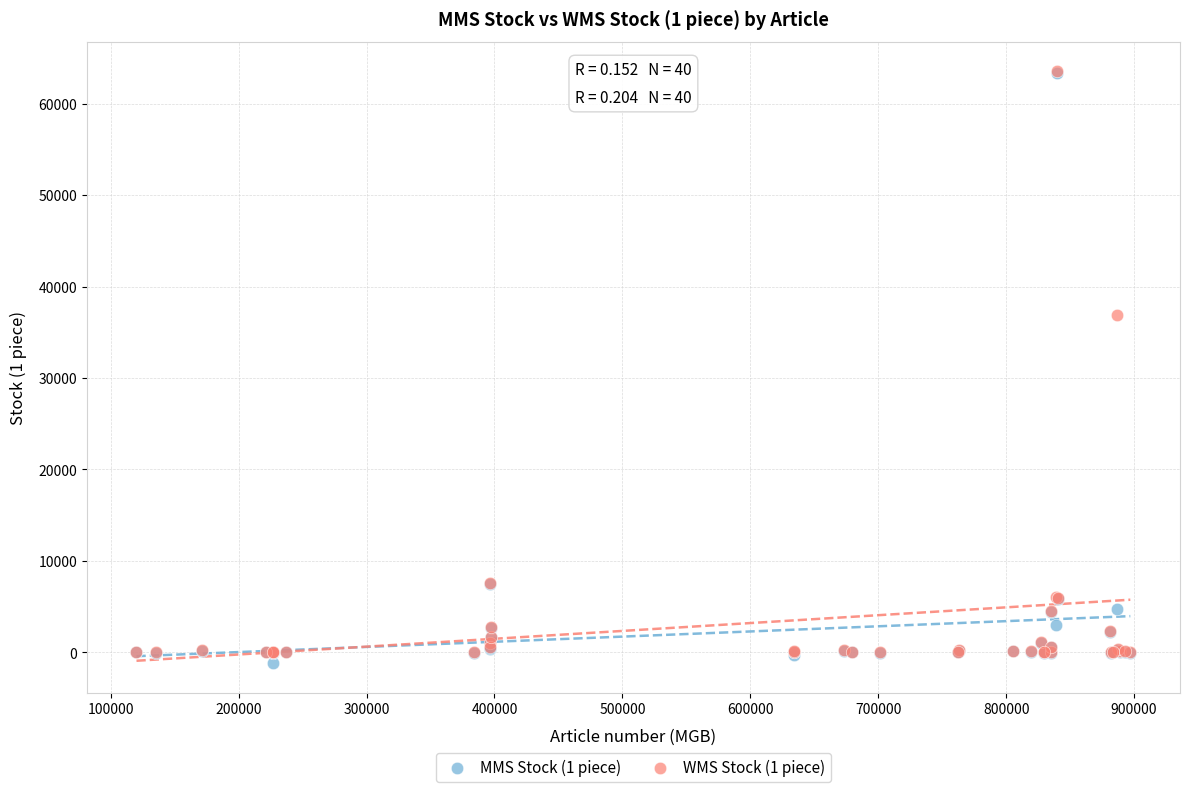

Across all series, what Y value is closest to 31171?

36932.0